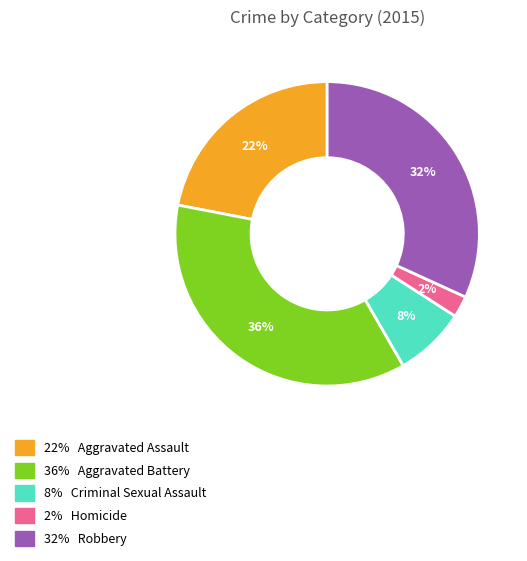

Is there a majority slice in this chart?

No